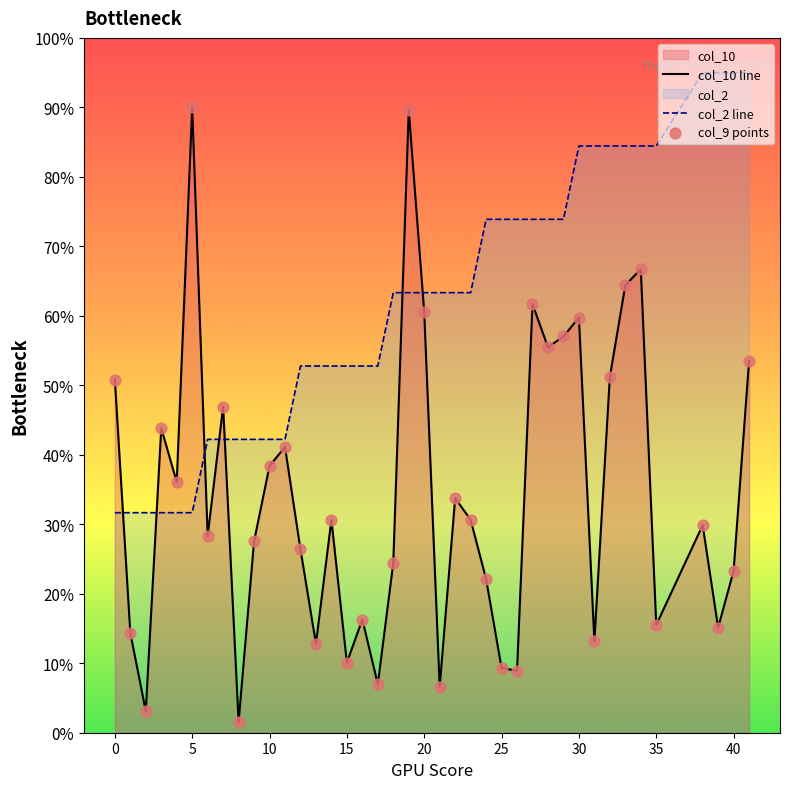

What is the total value across all series at 30?

144.2